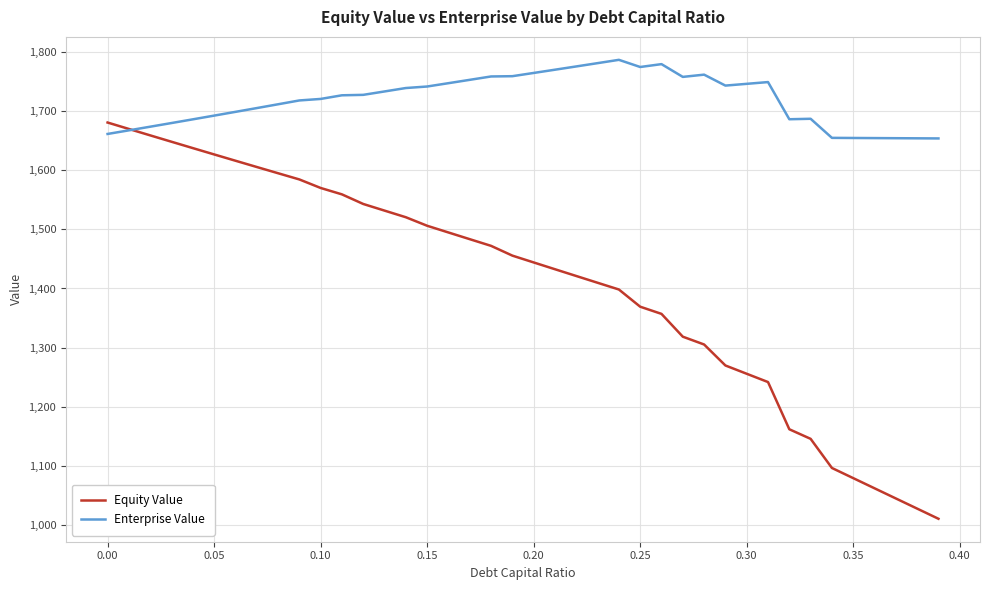

What is the sum of all Equity Value values?

56309.7